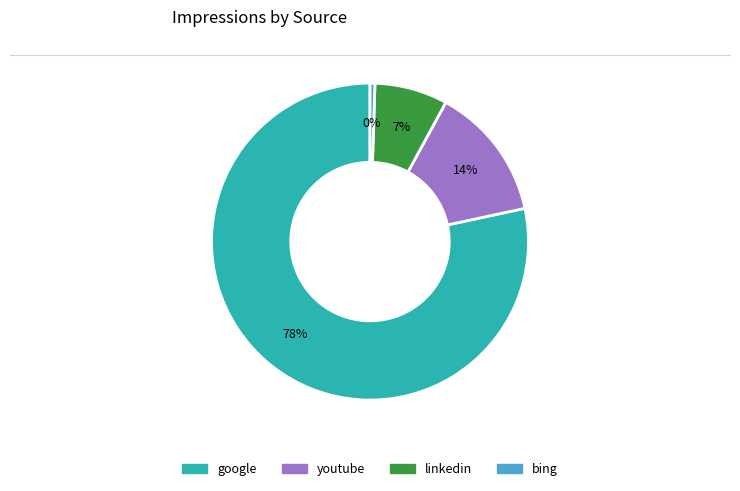

To the nearest percent, what is the average slice percentage?

25%